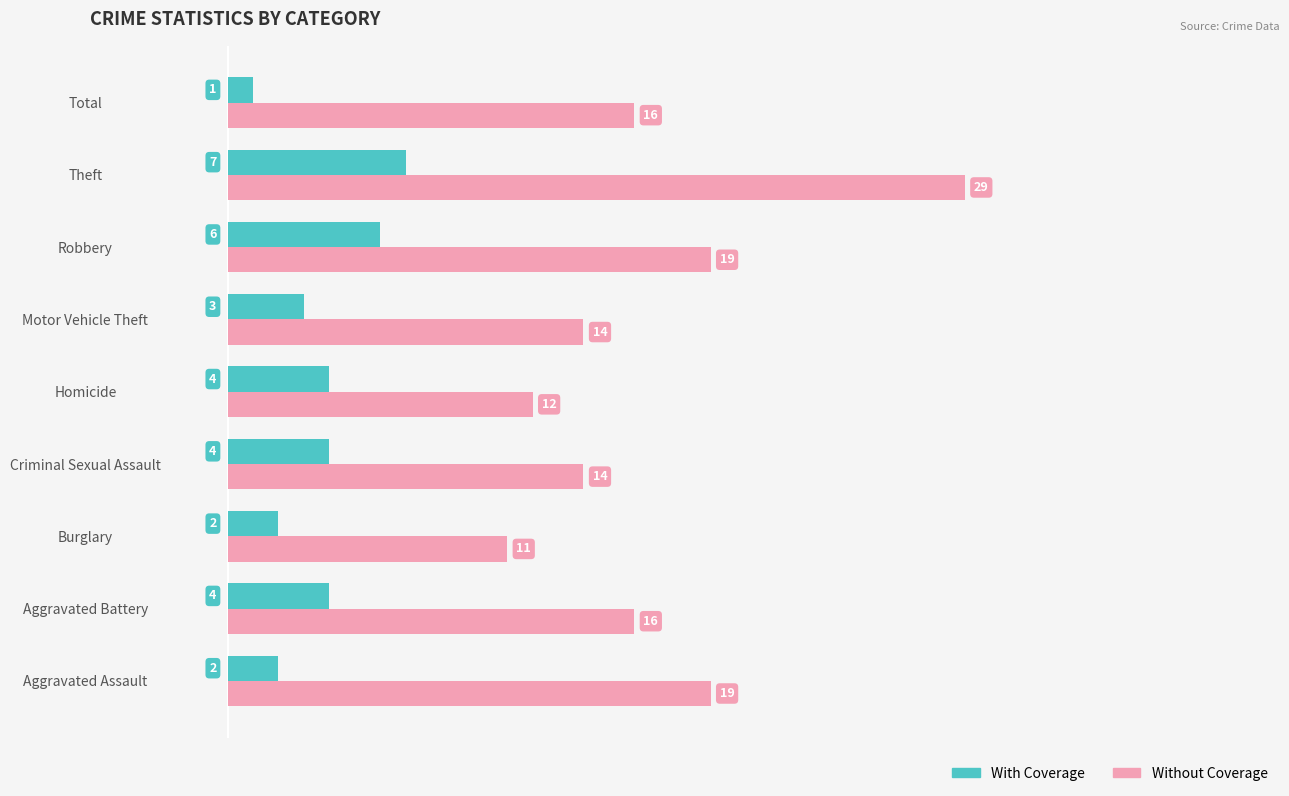

Rank the series by their maximum value, from lowest to highest.

With Coverage, Without Coverage